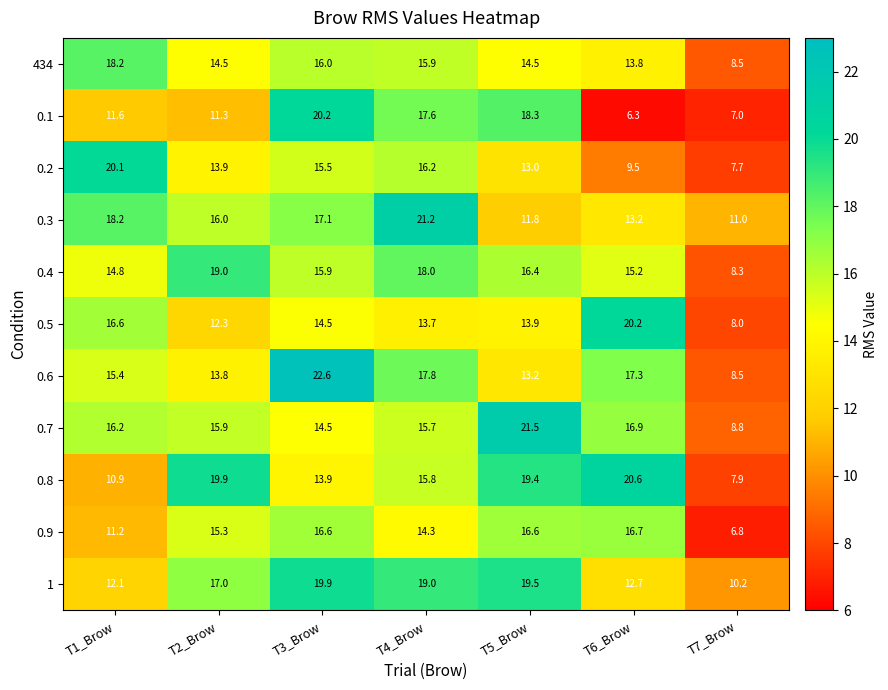

The value of 0.3 at T4_Brow is 7.9. True or false?

False